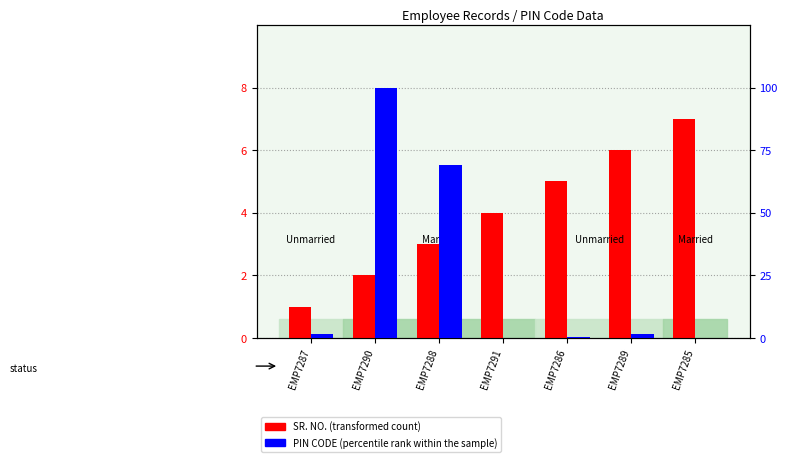

How many data points in PIN CODE (percentile rank within the sample) are less than 1?

3